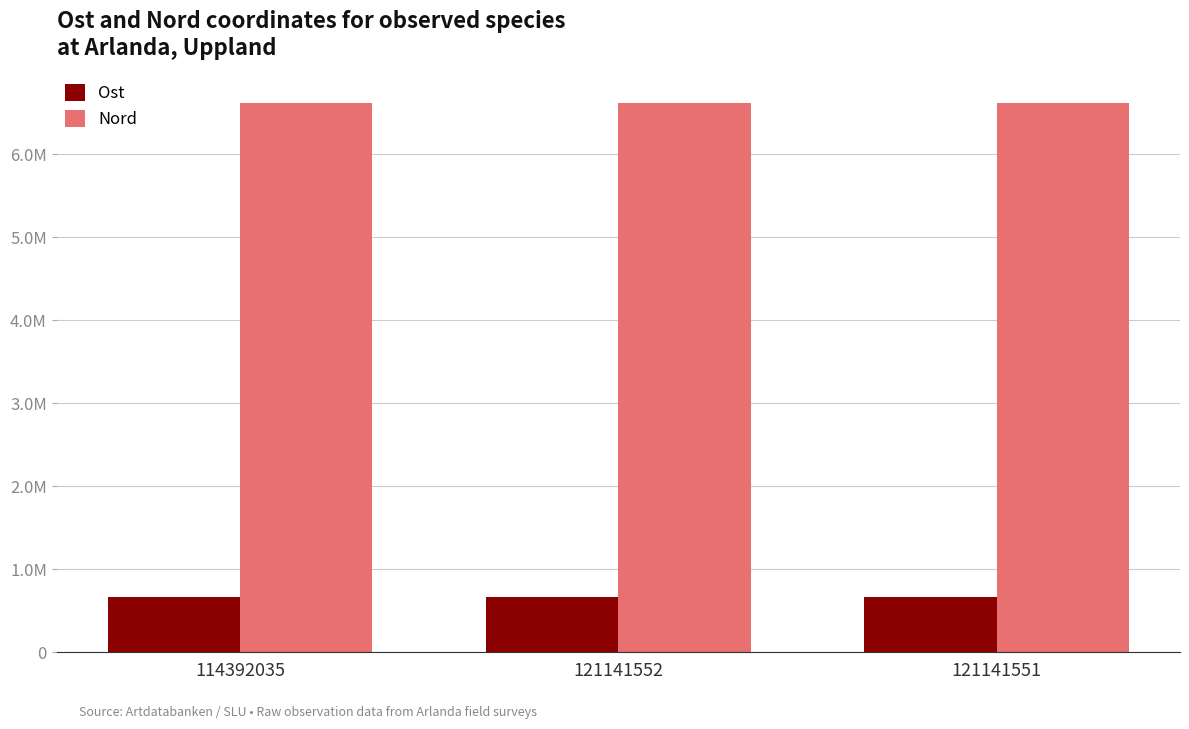

How many Ost values are between 667528 and 667559?

3